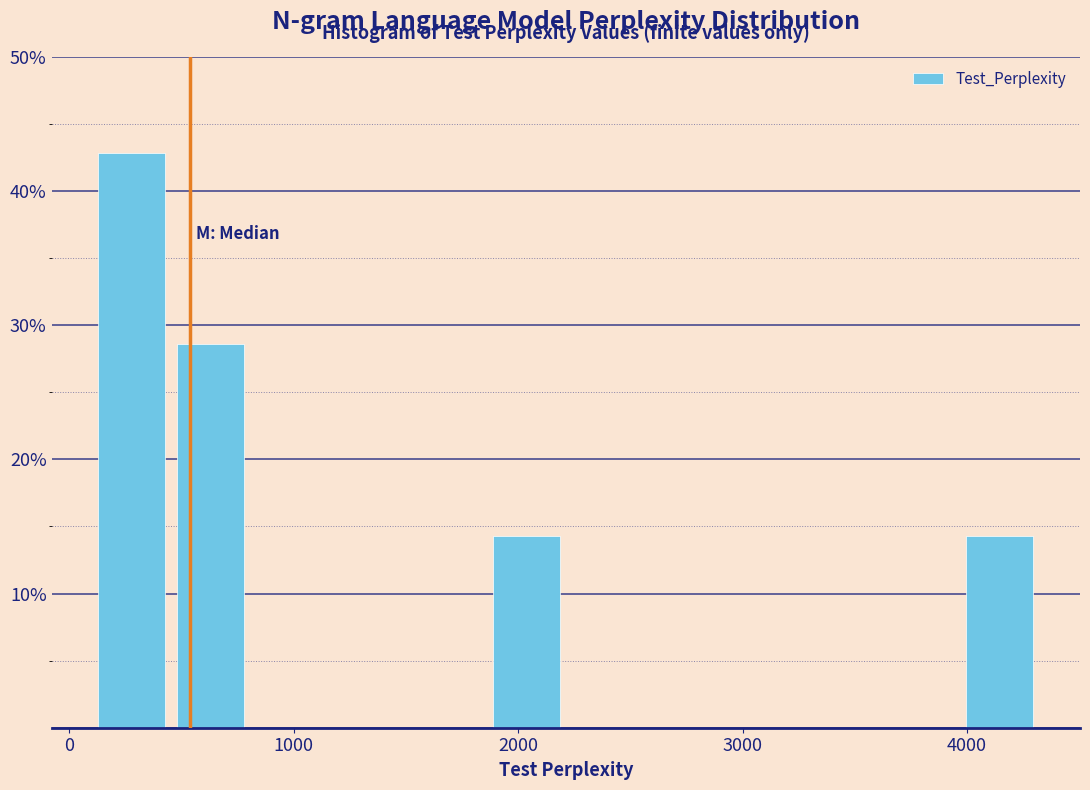

Read against the x-axis, roughly where is the centre of the tallest bar?

300